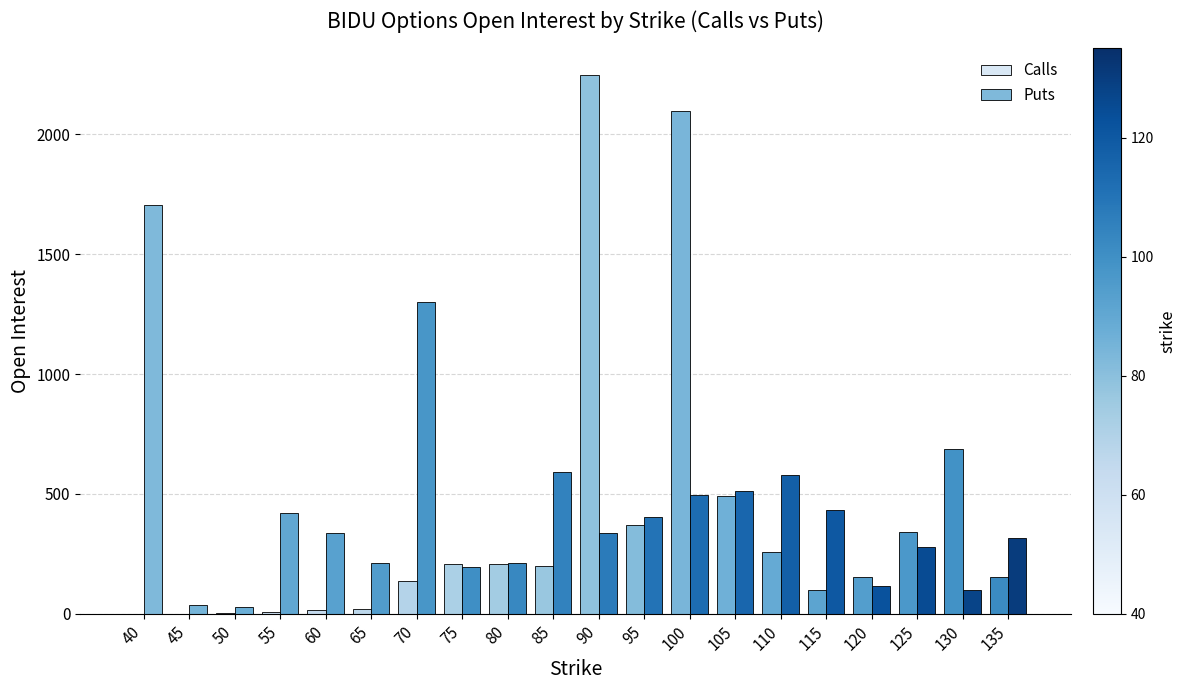

Which series has the largest total across all categories?

Puts